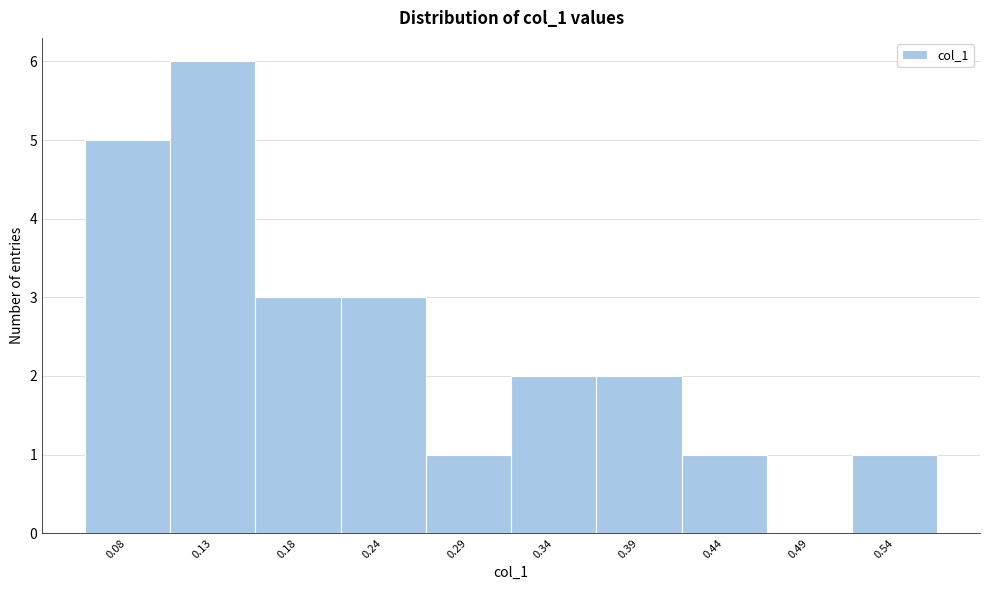

Reading left to right, list all the values displayed in this chart.

0.08=5	0.13=6	0.18=3	0.24=3	0.29=1	0.34=2	0.39=2	0.44=1	0.49=0	0.54=1